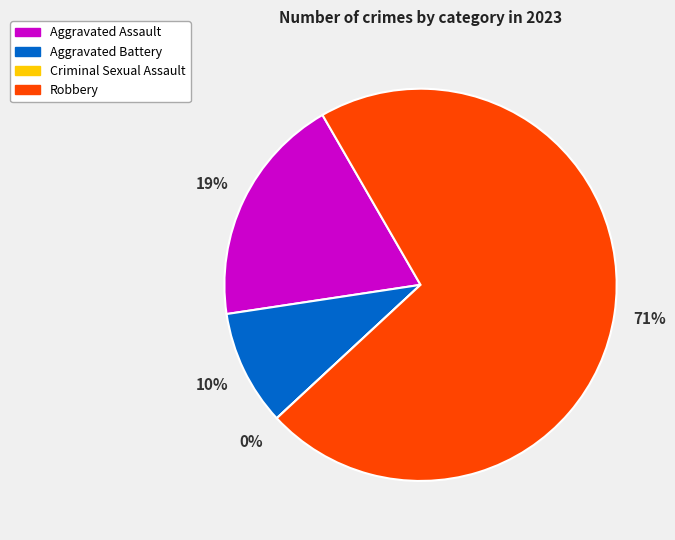

Does Robbery account for over 50% of the chart?

Yes